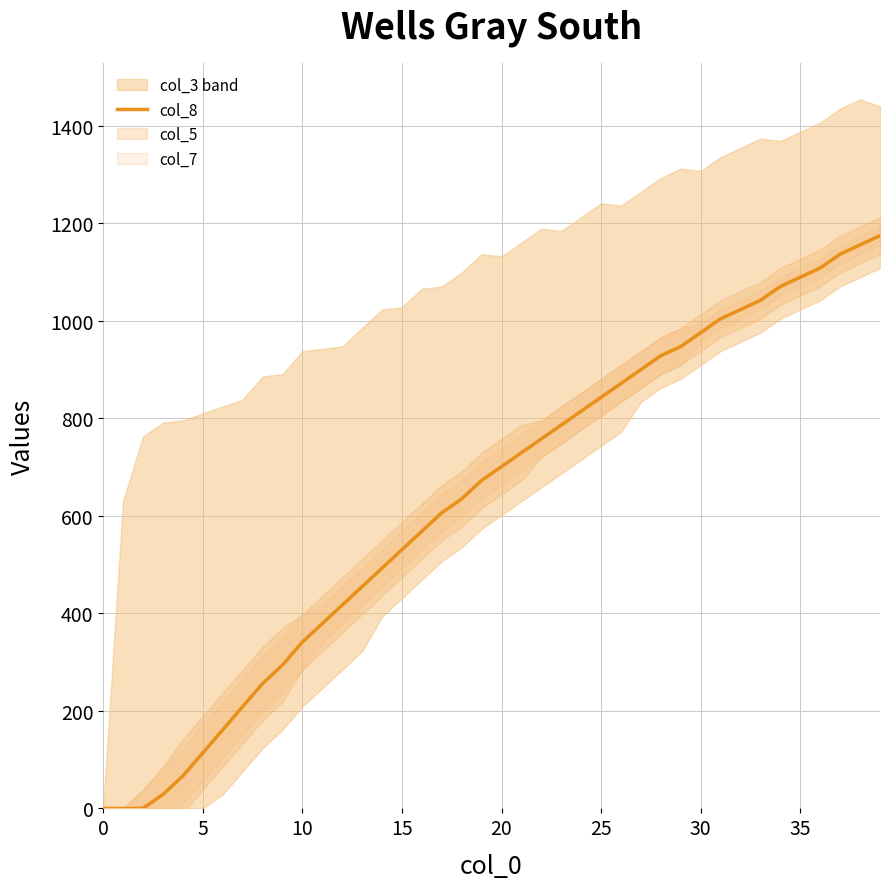

Between 39 and 10, which is larger?

39